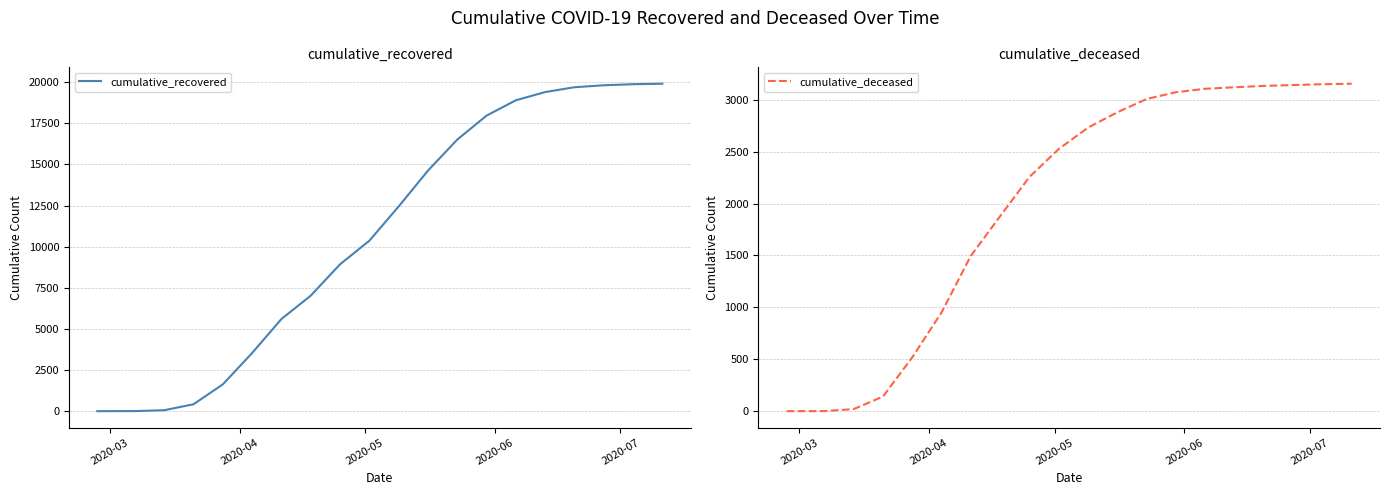

Which series has the widest spread of values?

cumulative_recovered